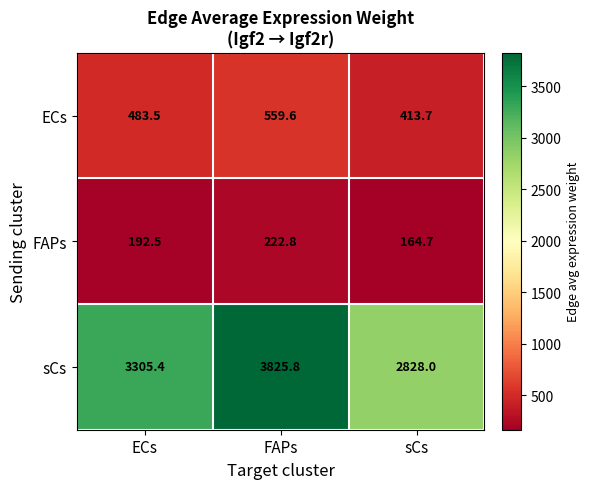

Reading left to right, extract all data points from this chart.

ECs: ECs=483.5	FAPs=559.6	sCs=413.7
FAPs: ECs=192.5	FAPs=222.8	sCs=164.7
sCs: ECs=3305.4	FAPs=3825.8	sCs=2828.0